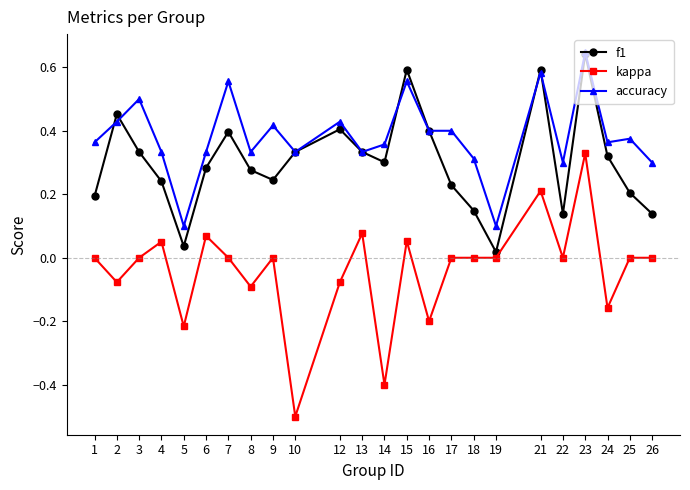

The value of accuracy at 6 is 0.3. True or false?

True